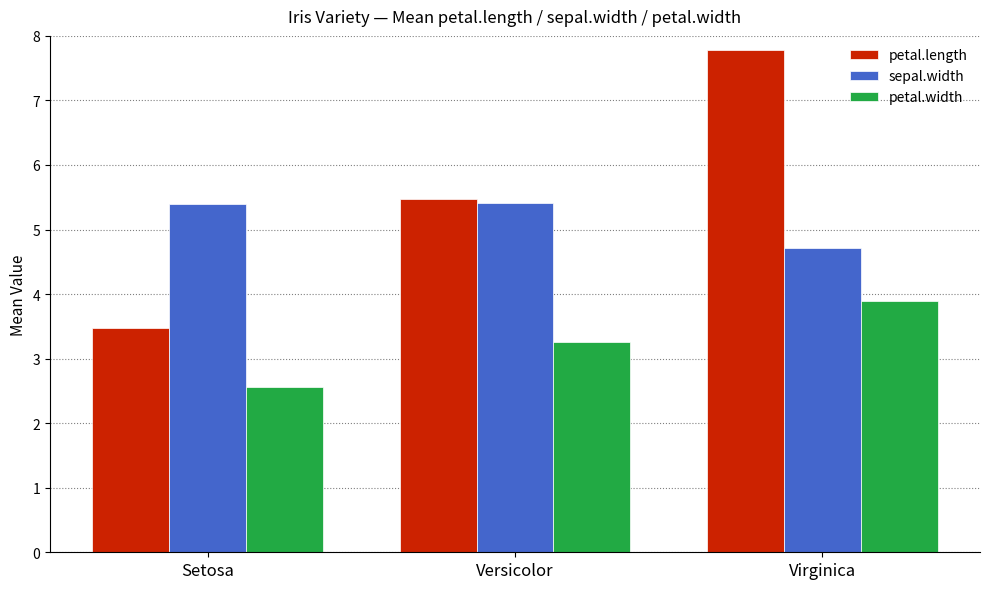

At which label is petal.width closest to 3?

Versicolor